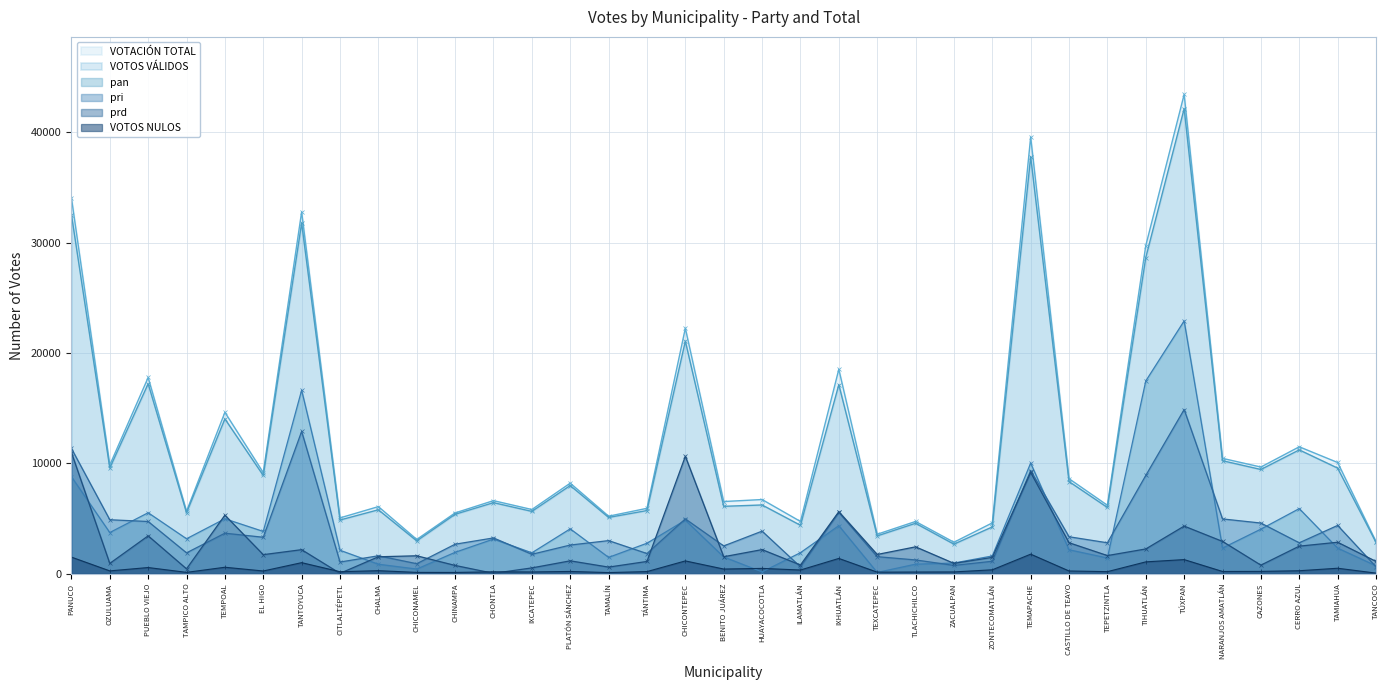

What is the total value across all series at IXHUATLÁN?

52638